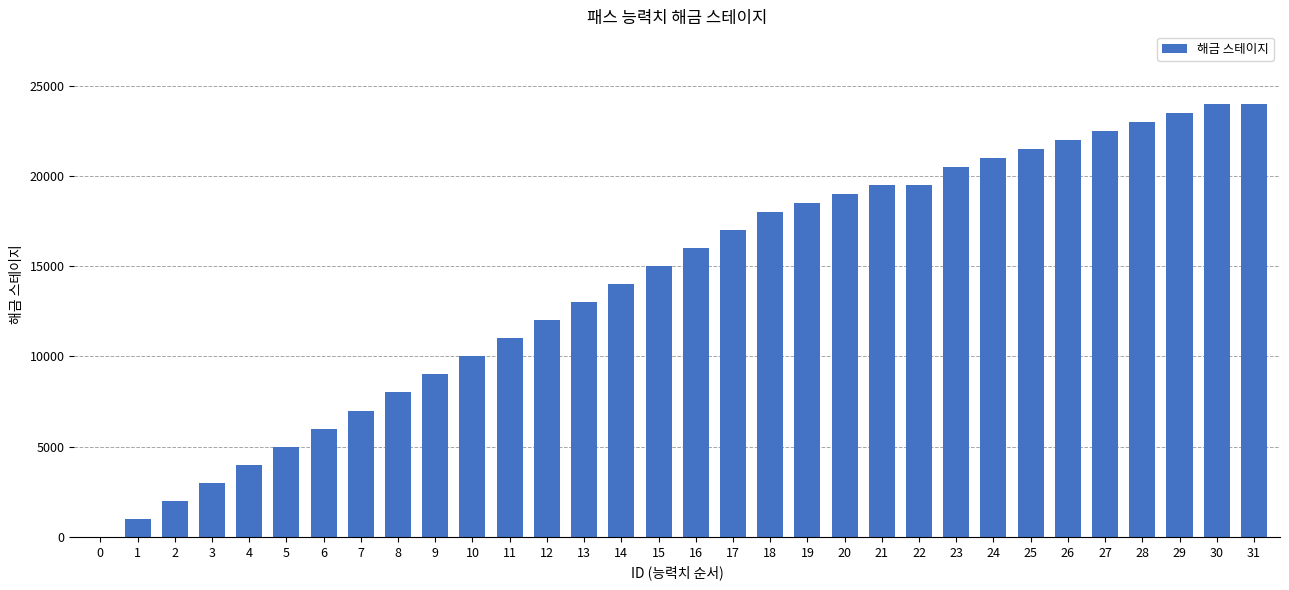

What is the ratio of the value at 13 to the value at 0?

13000.0